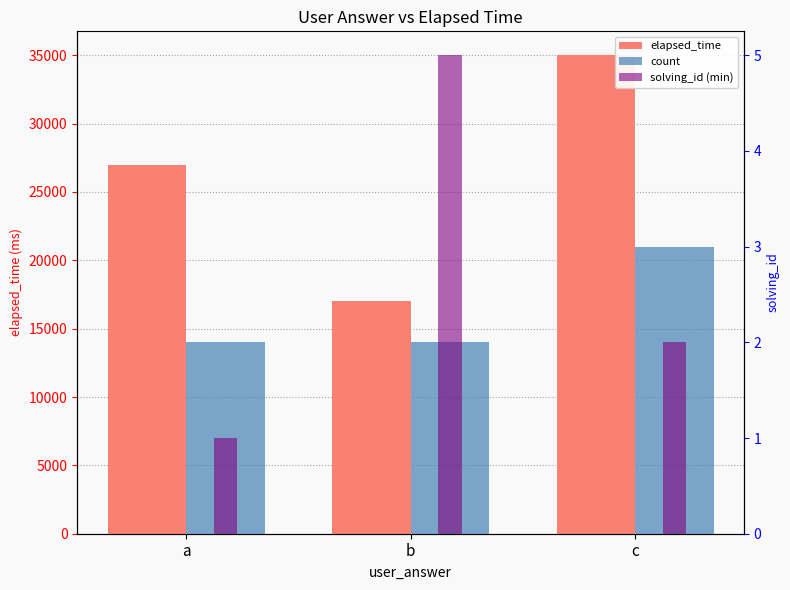

Does the chart contain any negative values?

No